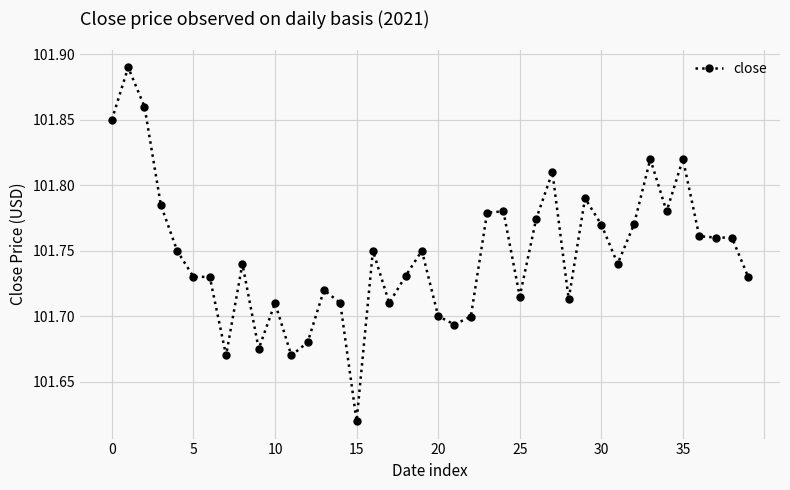

True or false: there are more than 1 points higher than both neighbors.

True